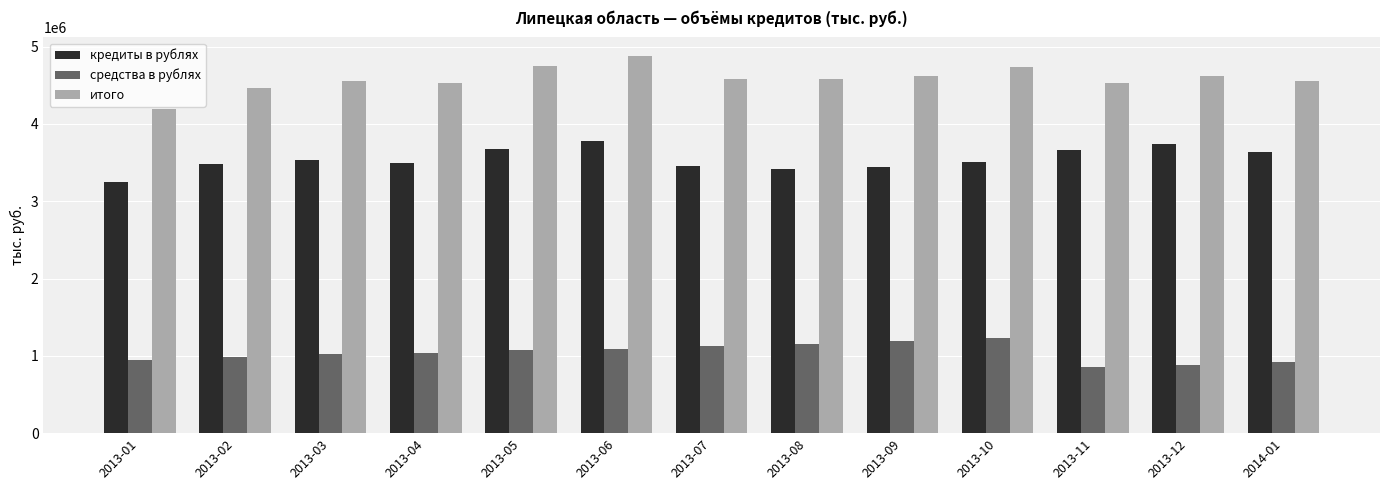

Which label corresponds to the largest value in the chart?

2013-06